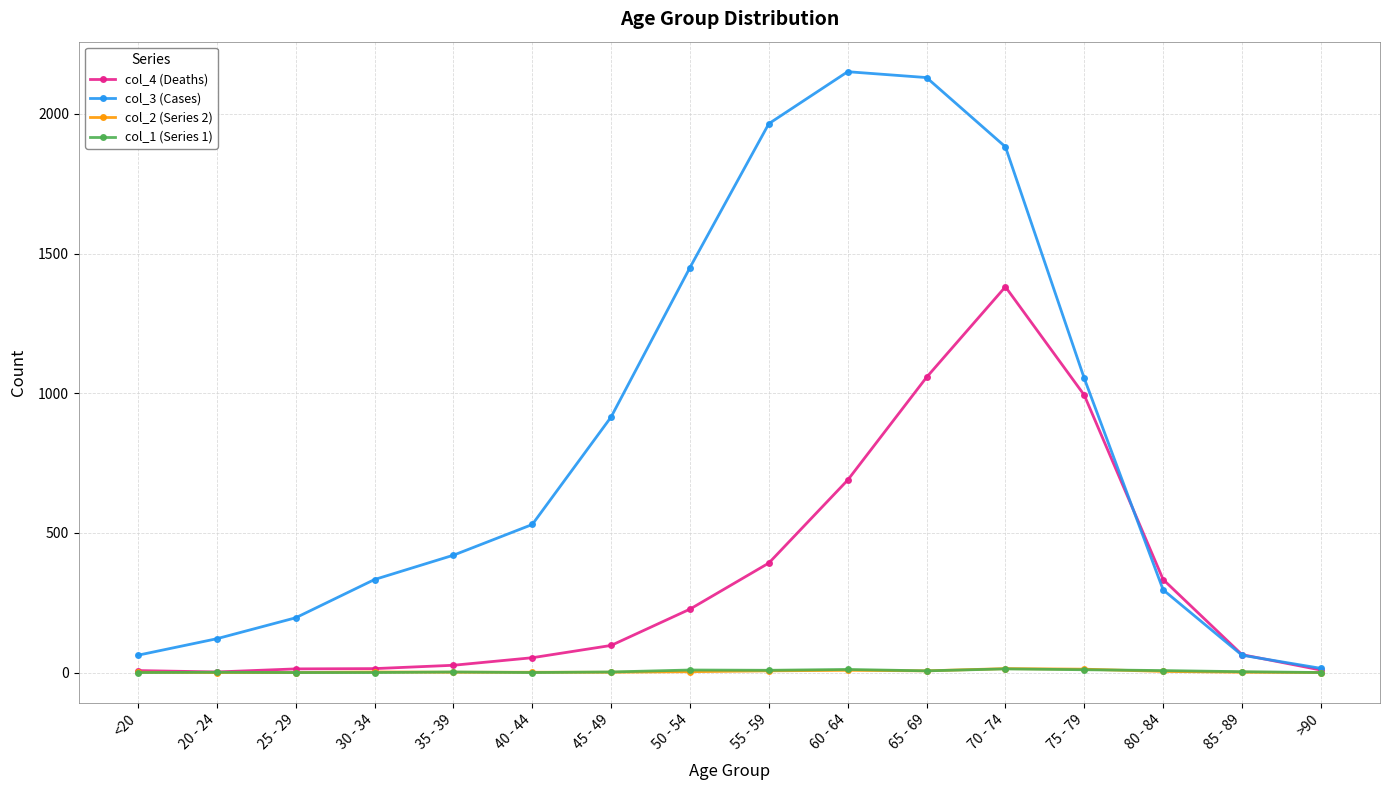

What is the highest value of the col_3 (Cases) series?

2151